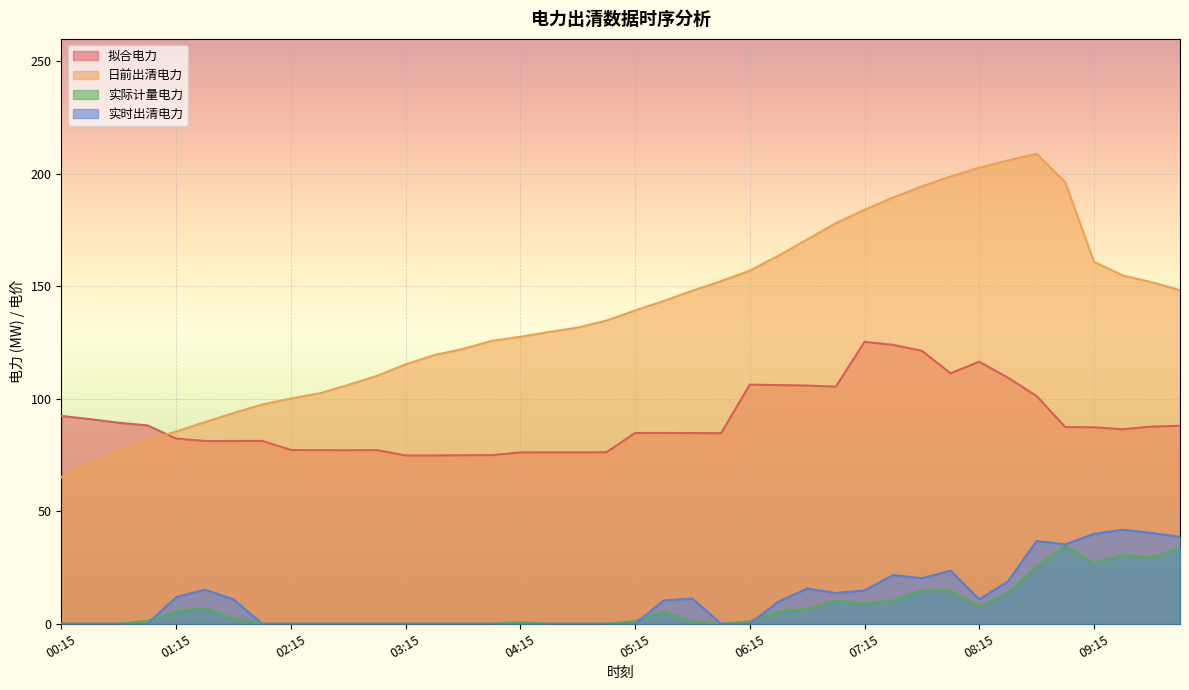

What is the highest value of the 实际计量电力 series?

34.6